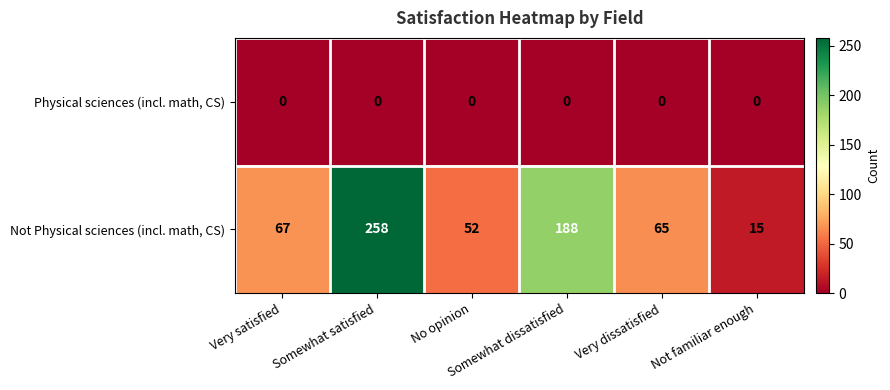

Which series has the largest range (max minus min)?

Not Physical sciences (incl. math, CS)